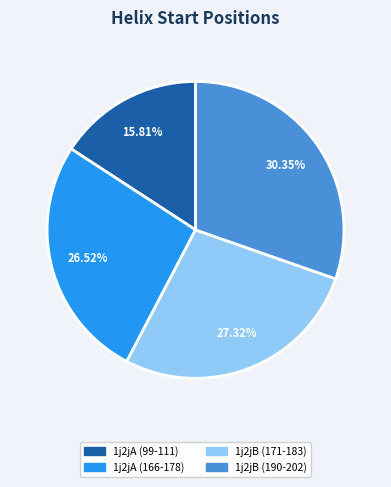

True or false: 1j2jA (99-111) accounts for 16% of the total.

True